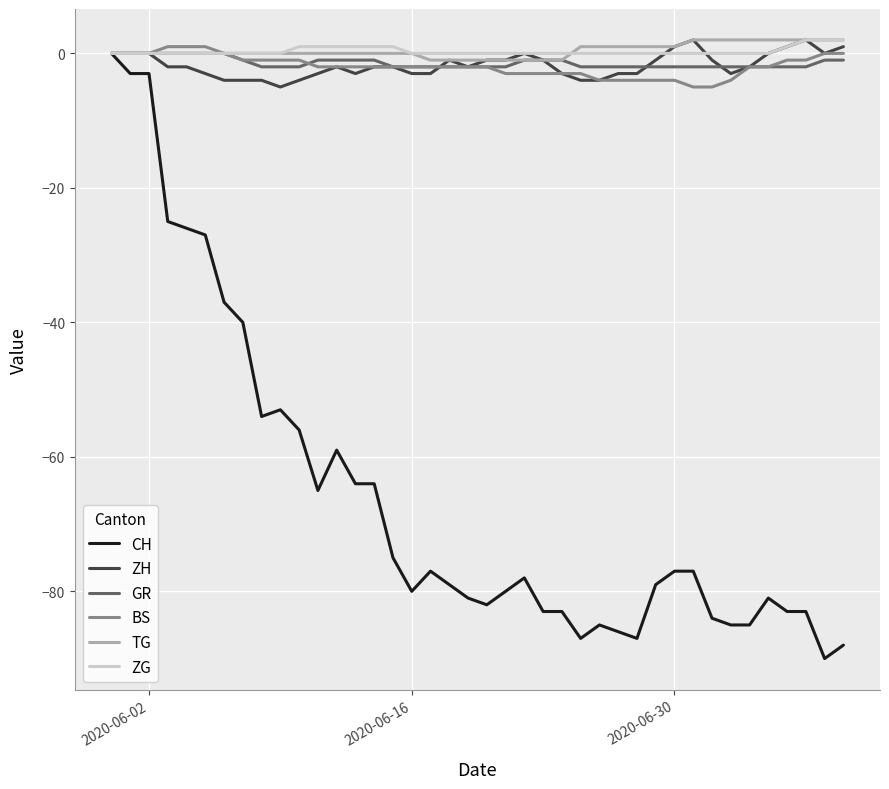

Which series has the widest spread of values?

CH